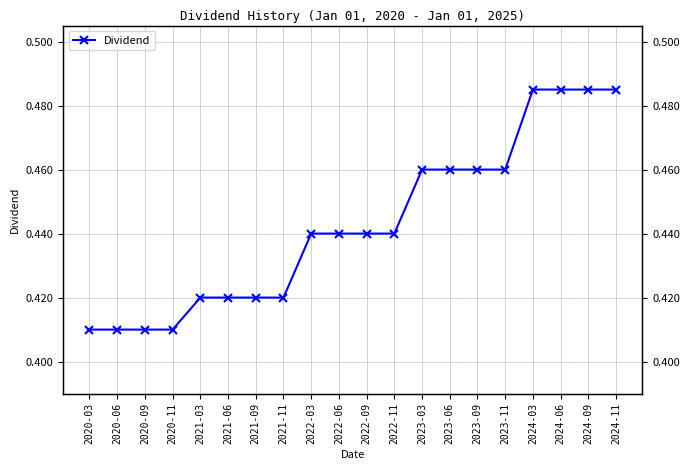

Reading left to right, extract all data points from this chart.

2020-03=0.4	2020-06=0.4	2020-09=0.4	2020-11=0.4	2021-03=0.4	2021-06=0.4	2021-09=0.4	2021-11=0.4	2022-03=0.4	2022-06=0.4	2022-09=0.4	2022-11=0.4	2023-03=0.5	2023-06=0.5	2023-09=0.5	2023-11=0.5	2024-03=0.5	2024-06=0.5	2024-09=0.5	2024-11=0.5